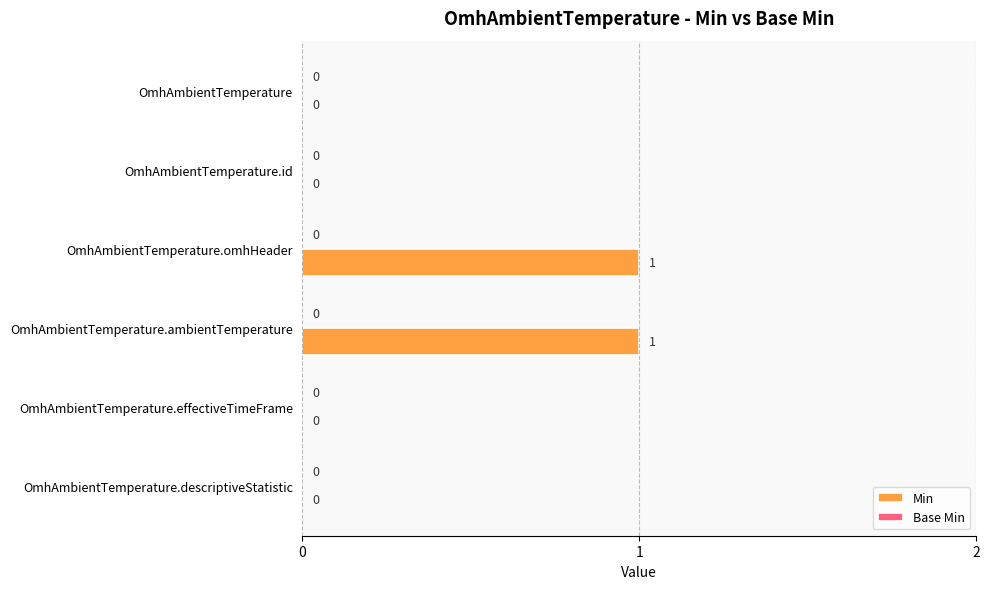

What is the ratio of the value at OmhAmbientTemperature.ambientTemperature to the value at OmhAmbientTemperature.omhHeader?

1.0